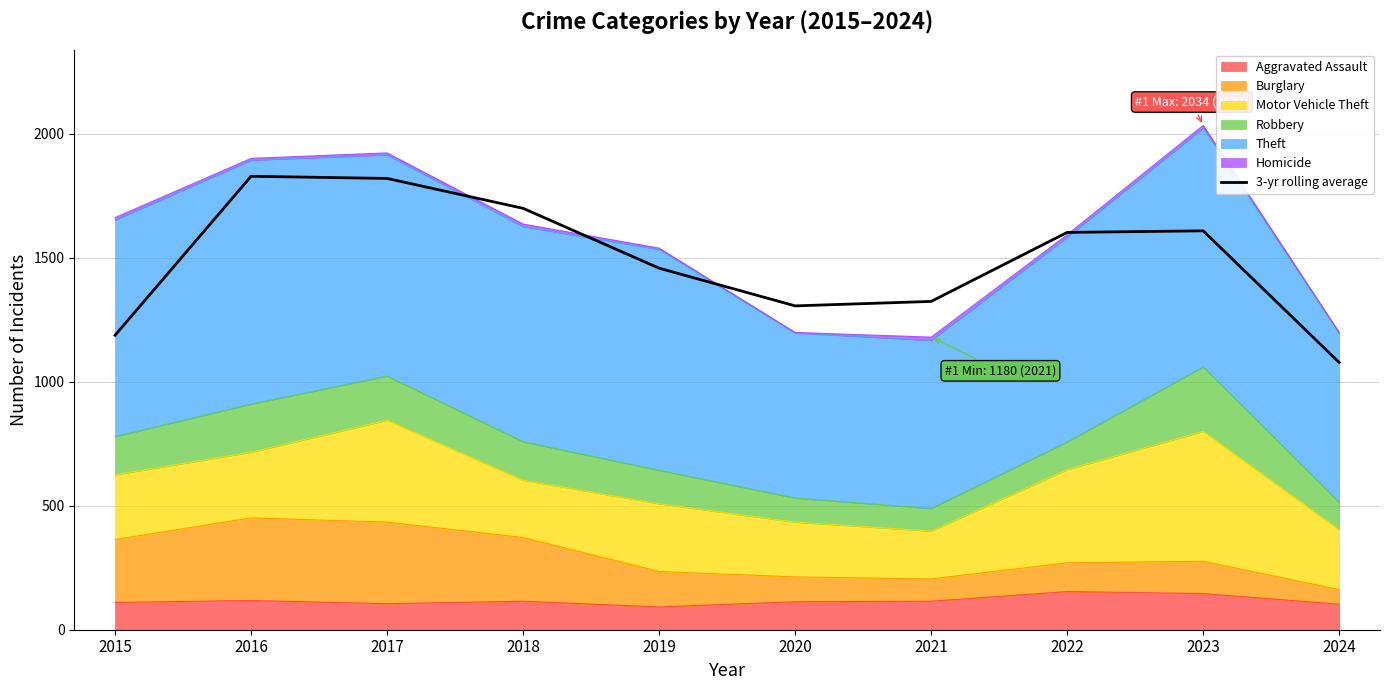

Reading left to right, transcribe all the data shown in this chart.

1187.7	1828.7	1820.0	1699.3	1458.0	1306.0	1324.0	1602.3	1608.7	1077.7